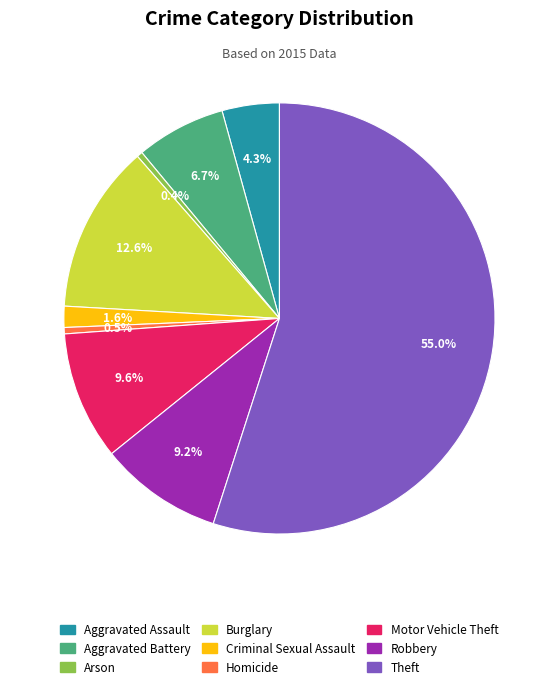

Is Theft the majority of the pie?

Yes